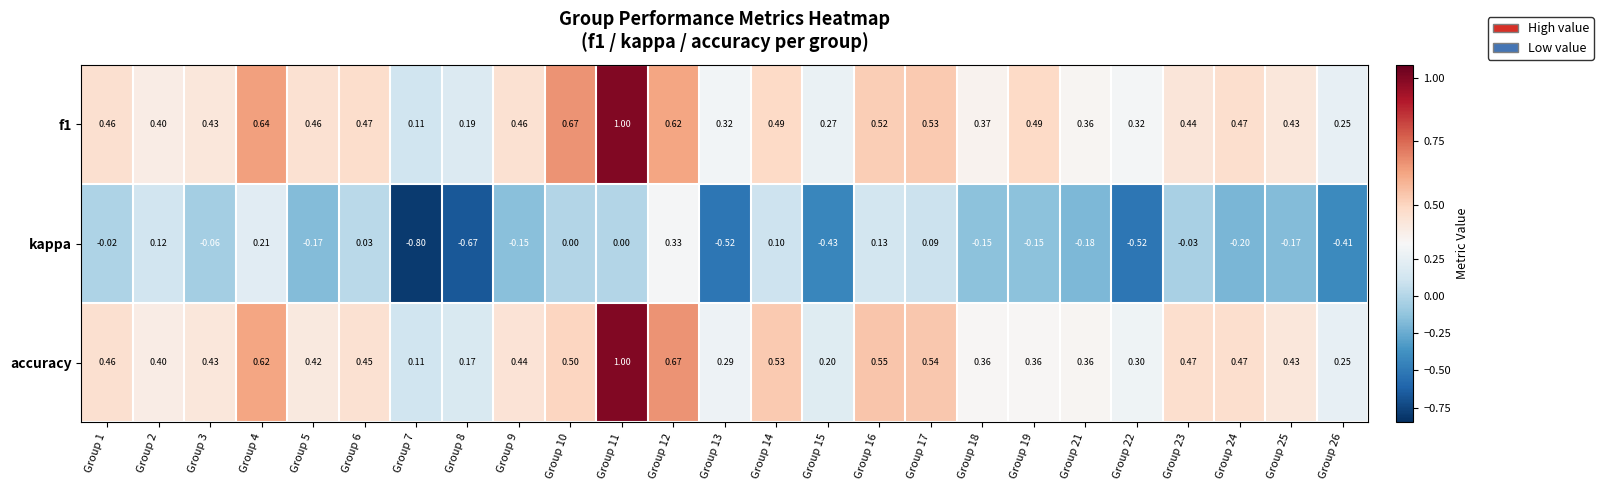

Which series has the widest spread of values?

kappa